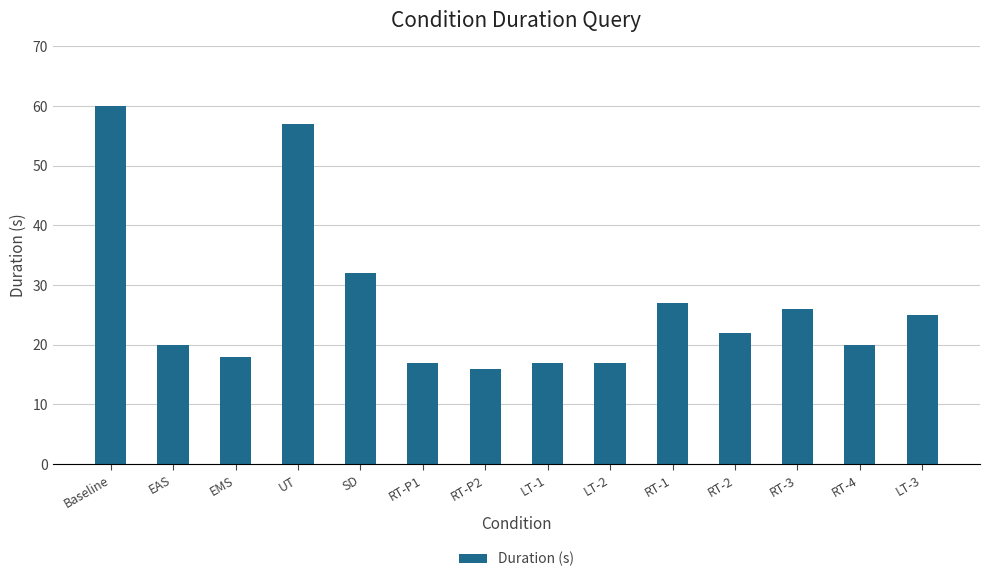

Where is the data nearest to the value 38?

SD